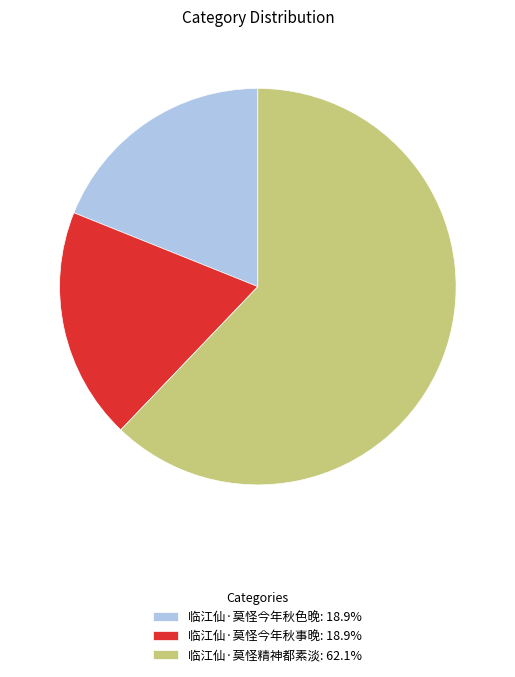

Do 临江仙·莫怪今年秋色晚: 18.9% and 临江仙·莫怪精神都素淡: 62.1% together represent more than half of the pie?

Yes